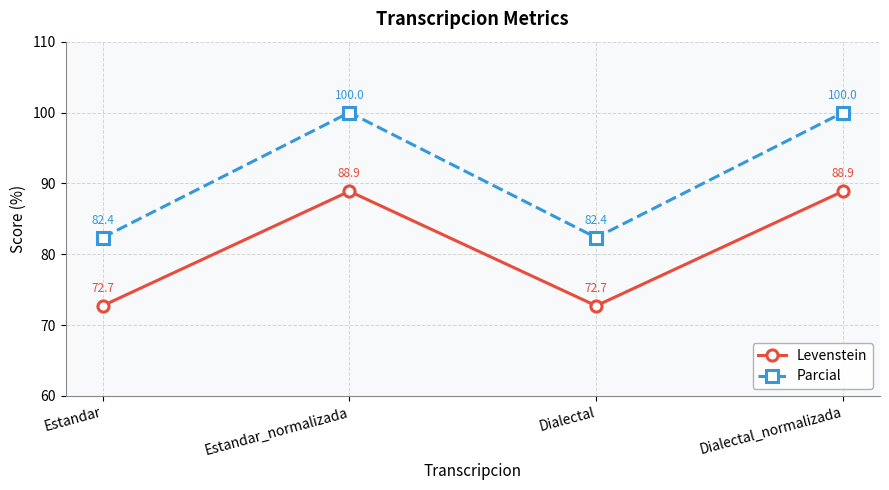

True or false: Parcial has a value of 100.0 at Dialectal_normalizada.

True